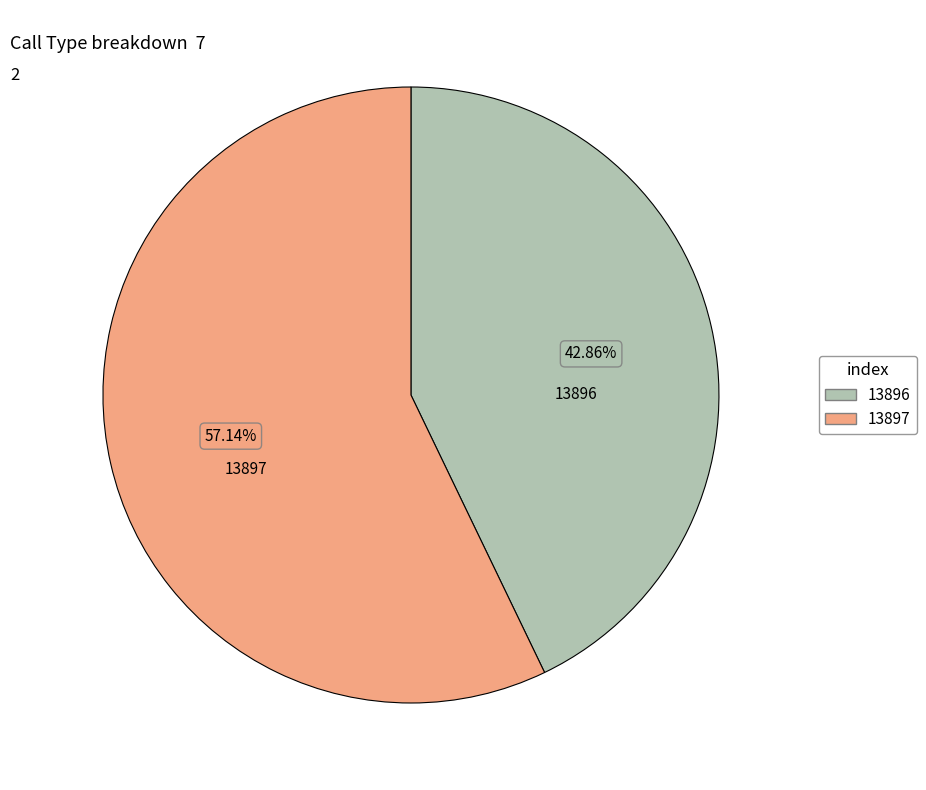

How many segments does this pie chart have?

2